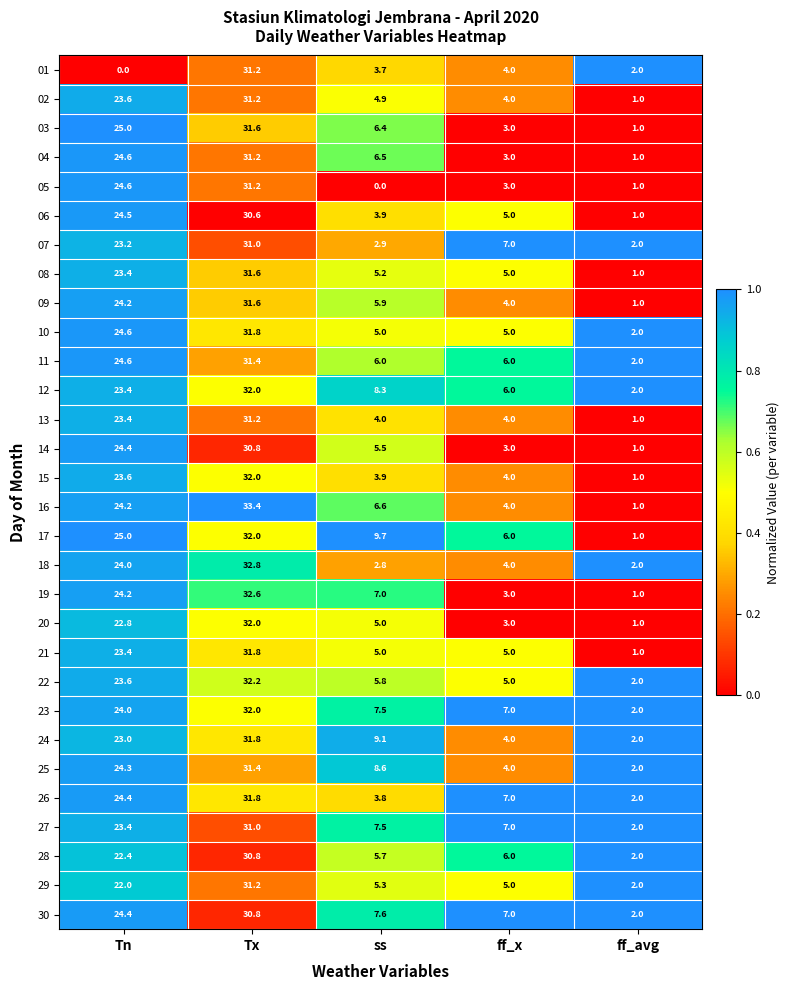

At which category does the chart reach its peak across all series?

Tx